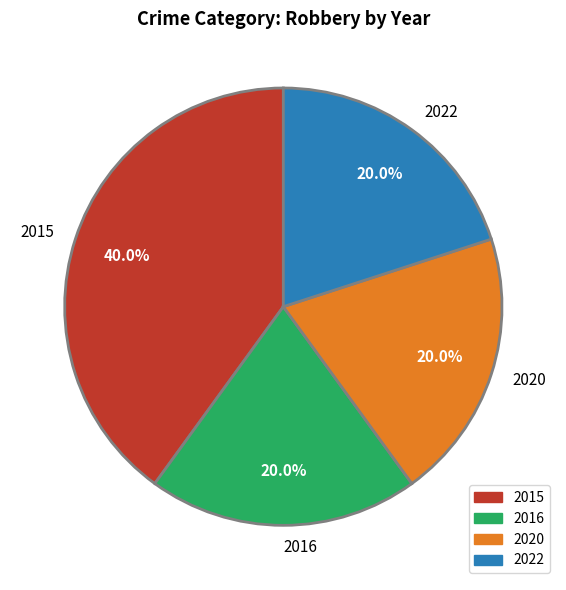

To the nearest percent, what percentage of the pie is 2020?

20%